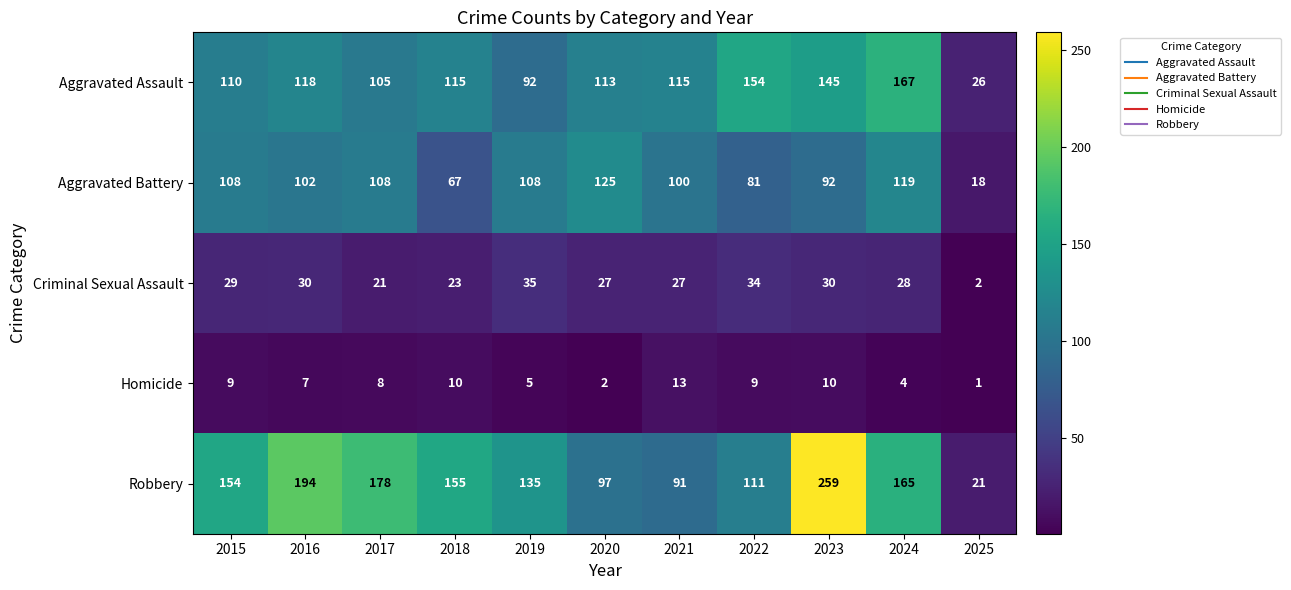

What is the highest value of the Aggravated Assault series?

167